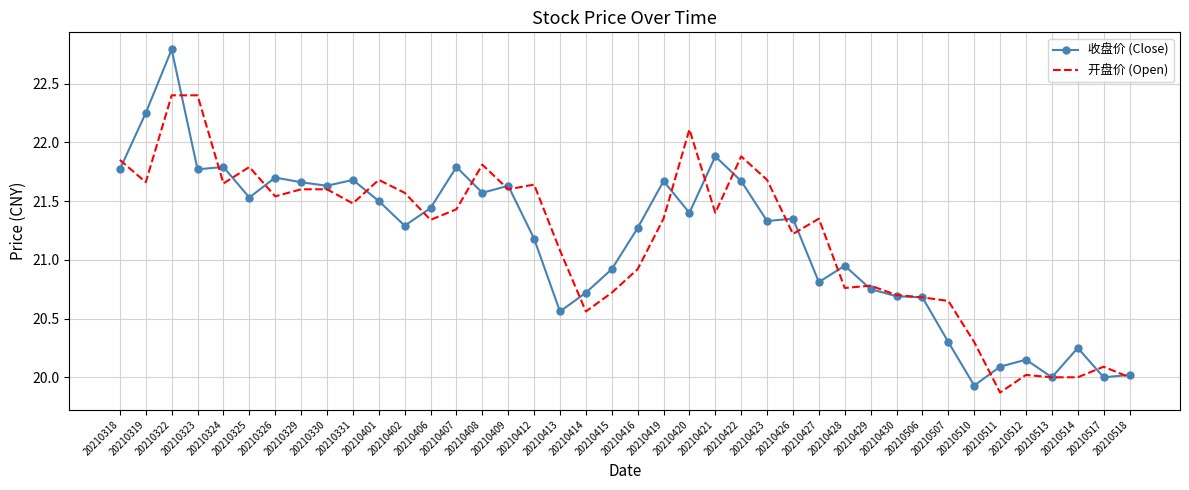

Is it true that 开盘价 (Open) equals 20.8 at 20210428?

True